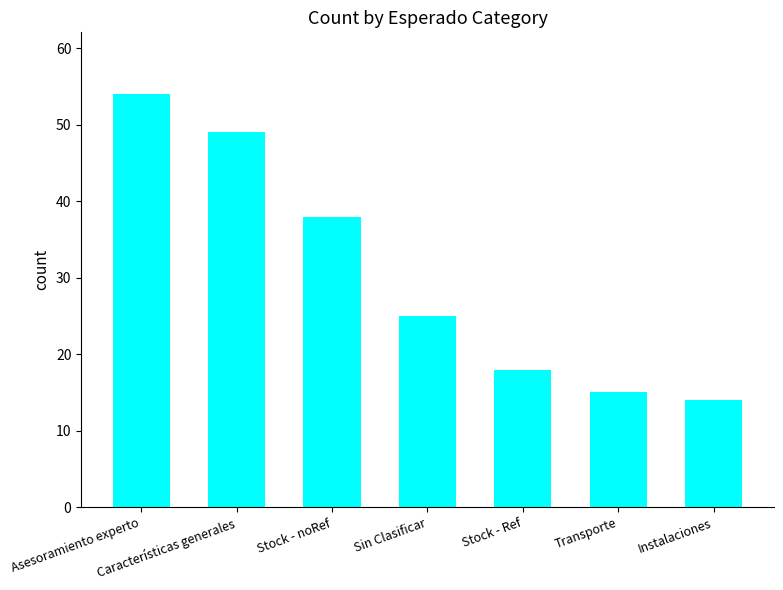

List the labels in order of value, largest first.

Asesoramiento experto, Características generales, Stock - noRef, Sin Clasificar, Stock - Ref, Transporte, Instalaciones